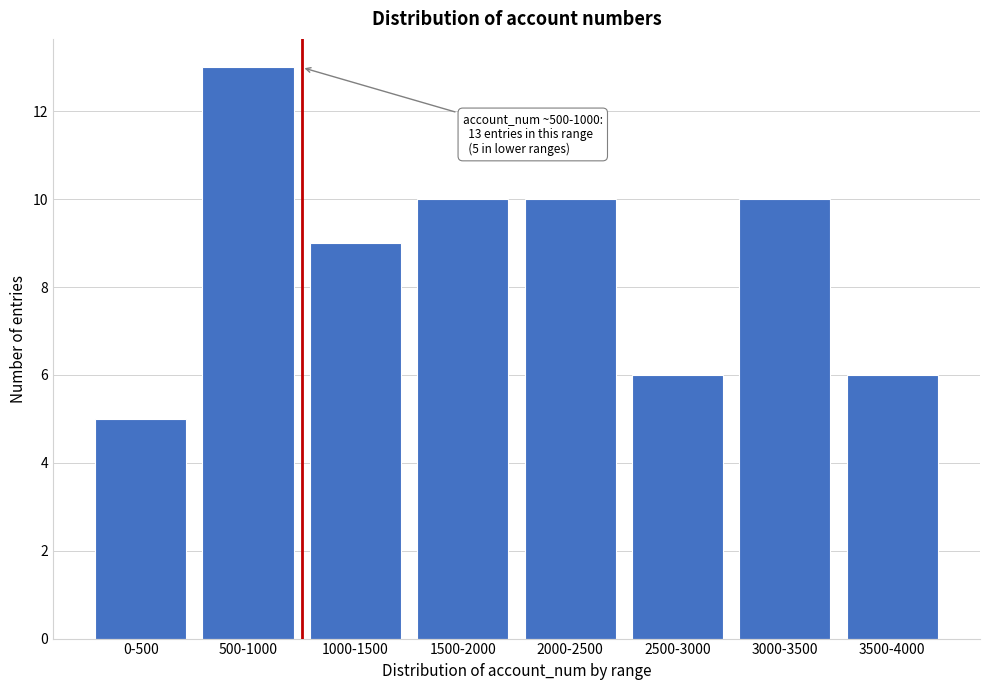

Reading left to right, what are all the values shown in this chart?

0-500=5	500-1000=13	1000-1500=9	1500-2000=10	2000-2500=10	2500-3000=6	3000-3500=10	3500-4000=6